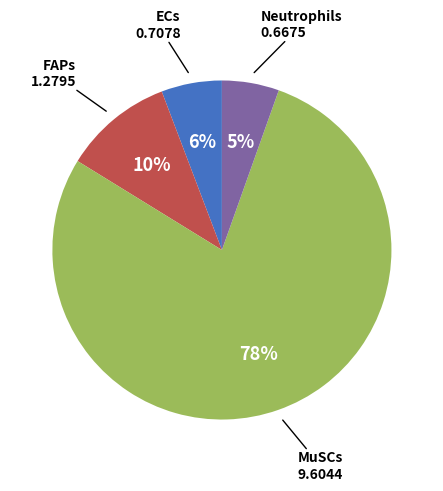

How many slices are in this pie chart?

4